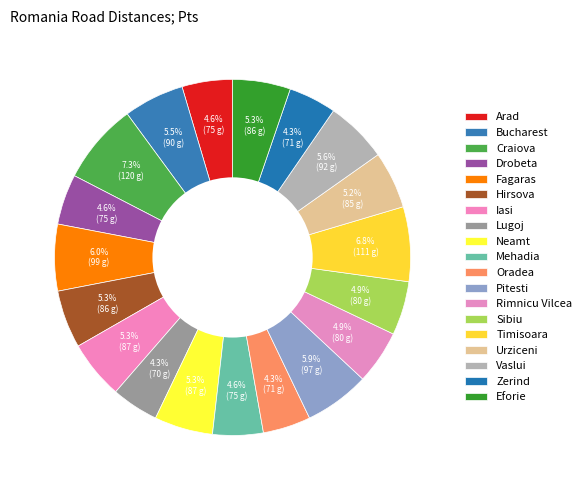

What is the total percentage of Eforie and Lugoj?

9.5%